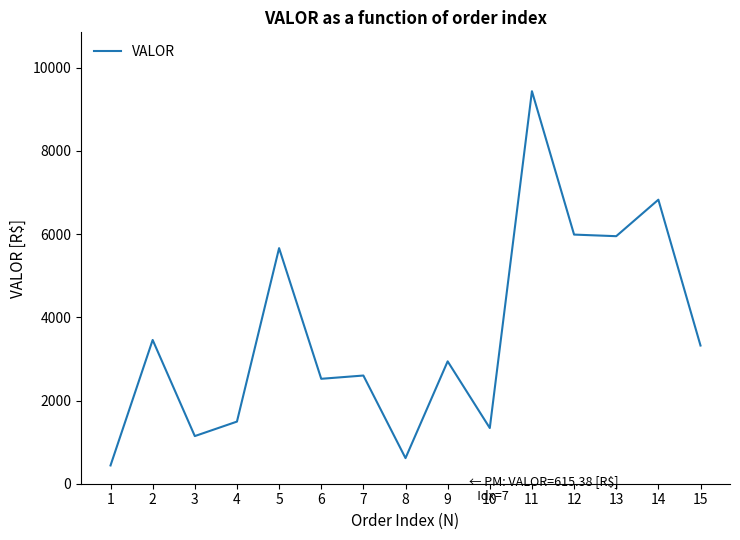

Which has a higher value, 11 or 14?

11